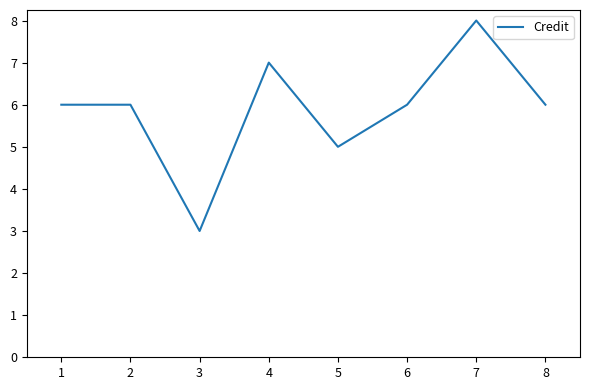

What value does the data have at 1?

6